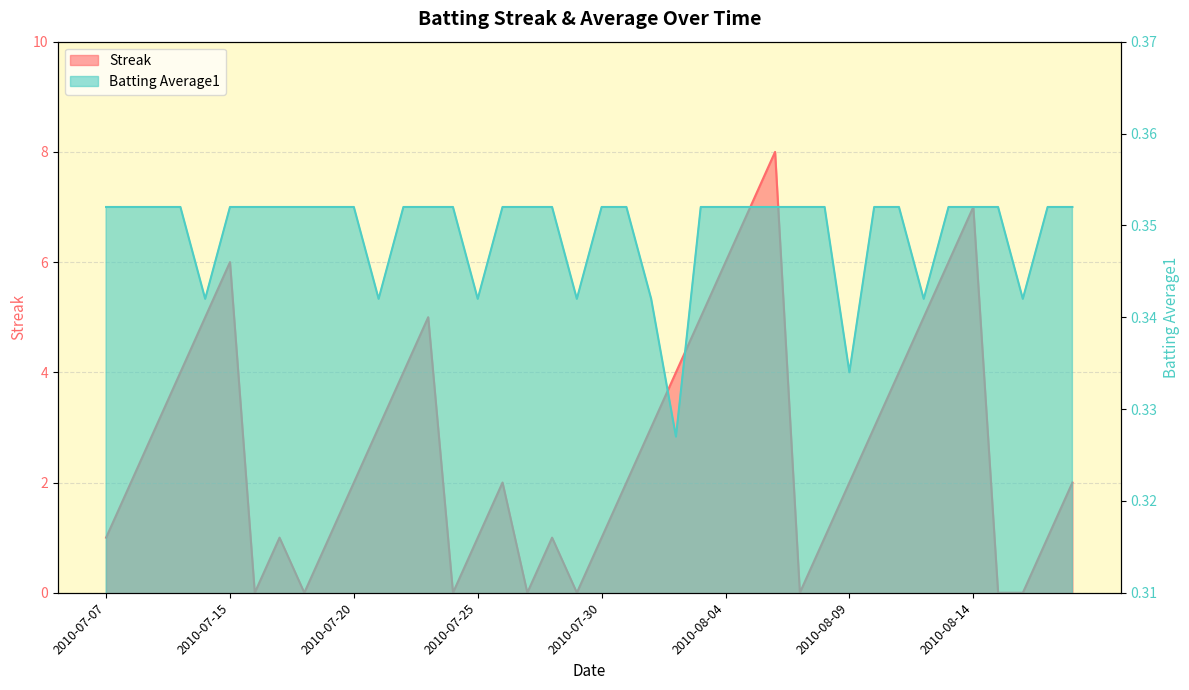

True or false: Batting Average1 has more than 2 interior local peaks.

False